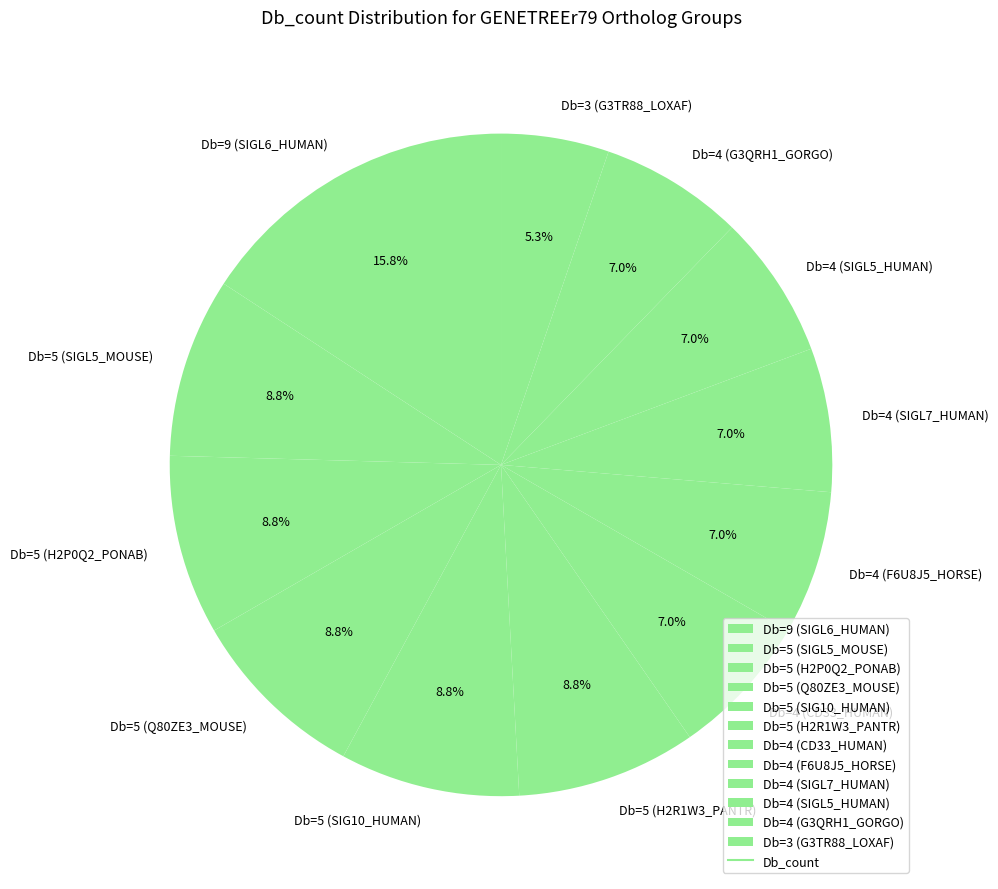

Count the number of slices in the pie.

12